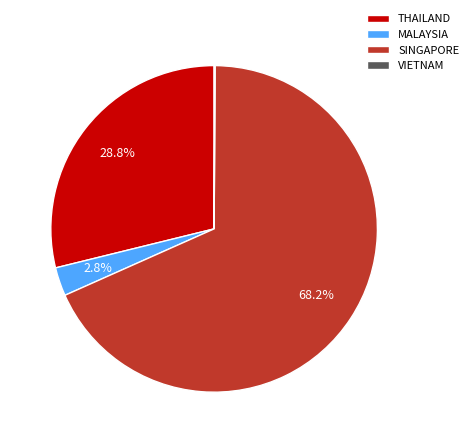

What percentage is the THAILAND slice, to the nearest percent?

29%